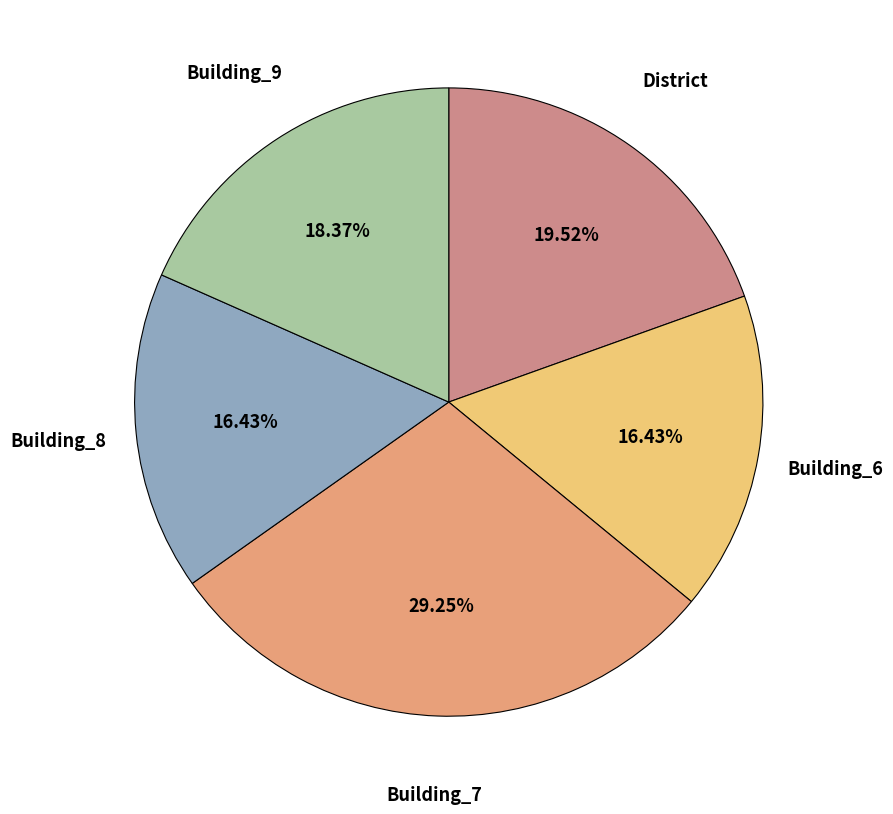

Combined, do Building_7 and Building_9 account for over 50%?

No